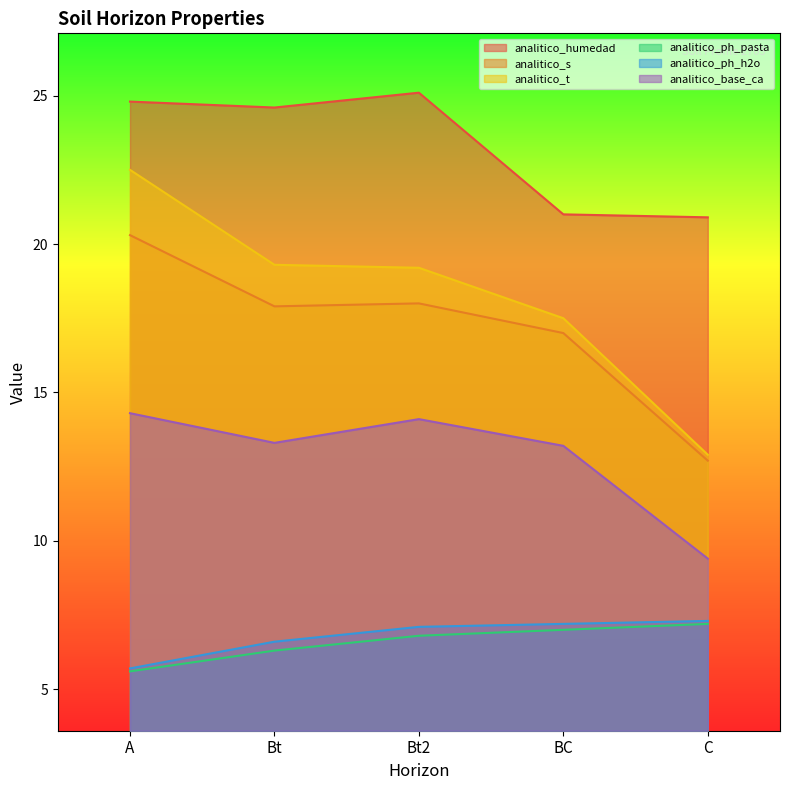

What position from the left is Bt2?

3